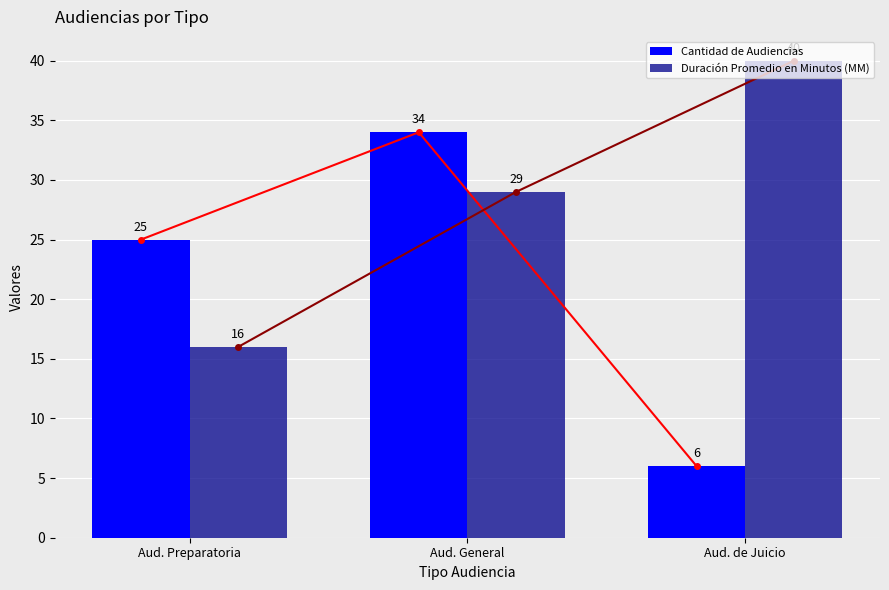

How many bars are there in total?

6